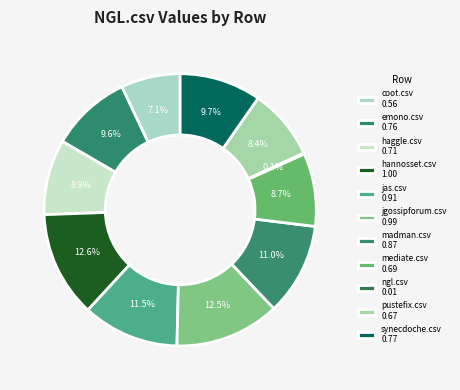

Is there any slice that represents more than half of the pie?

No